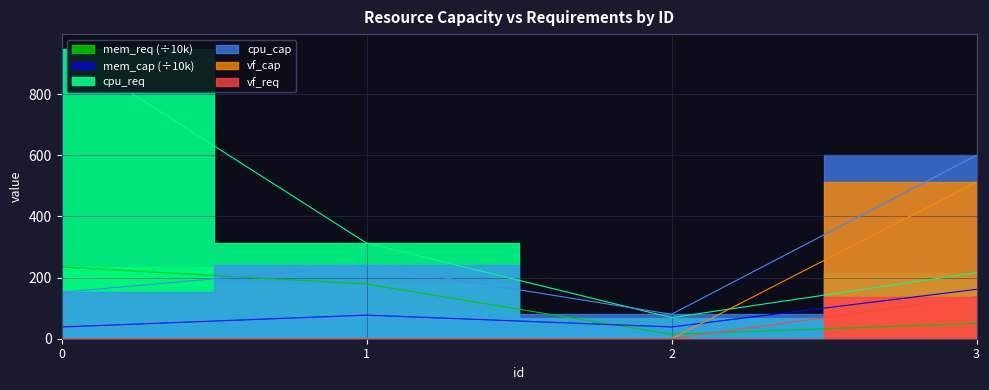

In mem_req, how many points are lower than both neighbors (excluding endpoints)?

1